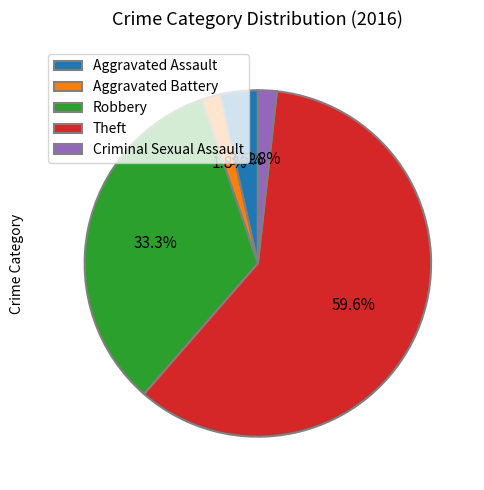

What is the largest slice in the pie chart?

Theft